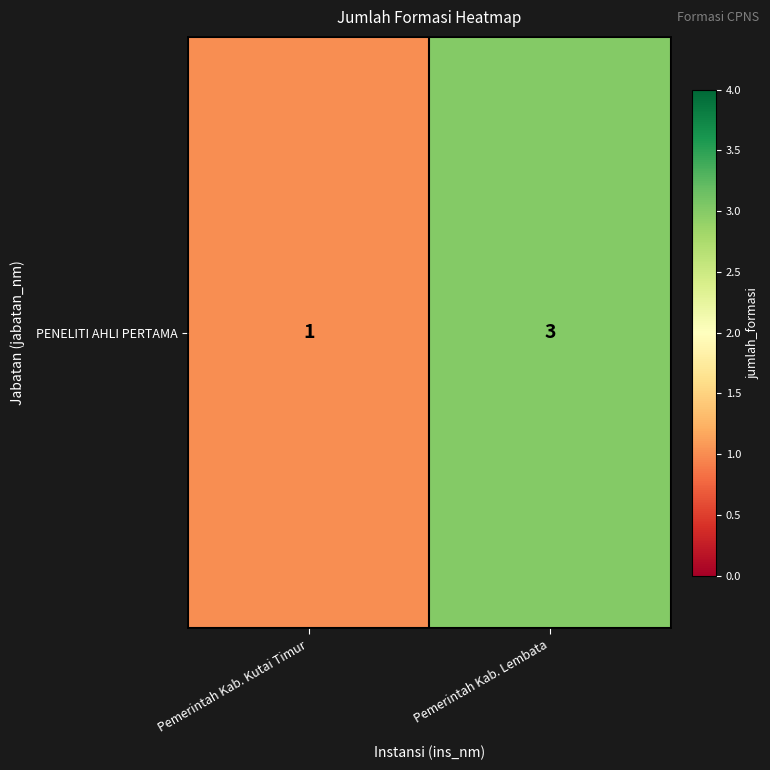

Which category has the lowest value across all series?

Pemerintah Kab. Kutai Timur